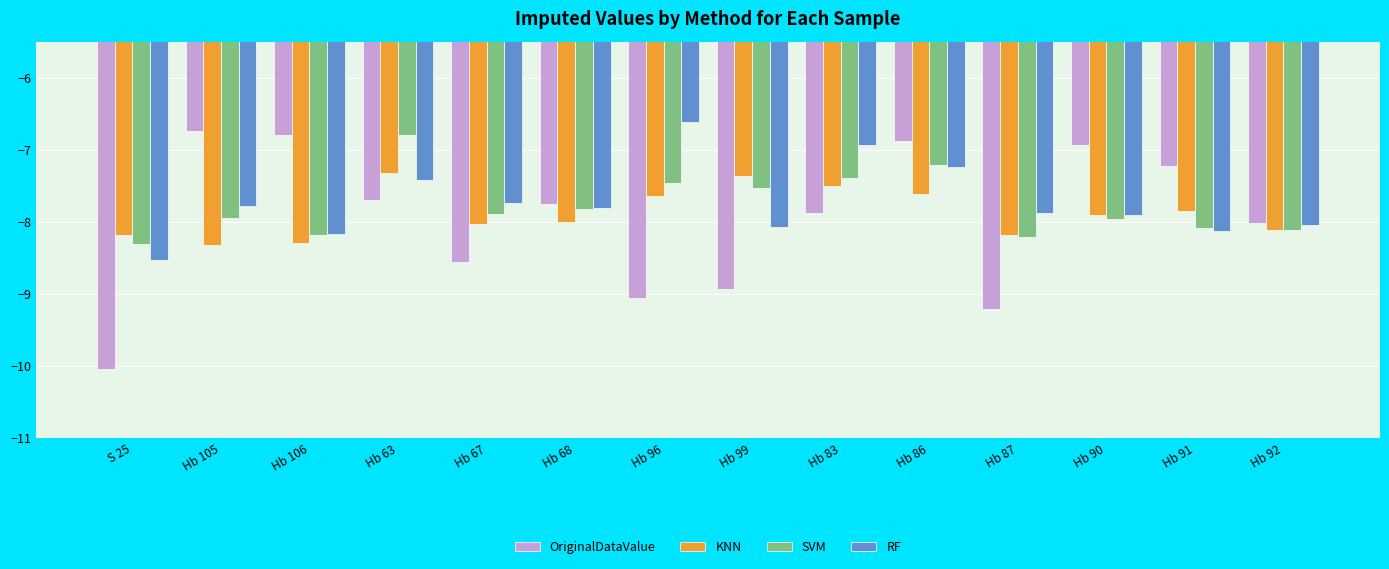

Which series has the widest spread of values?

OriginalDataValue